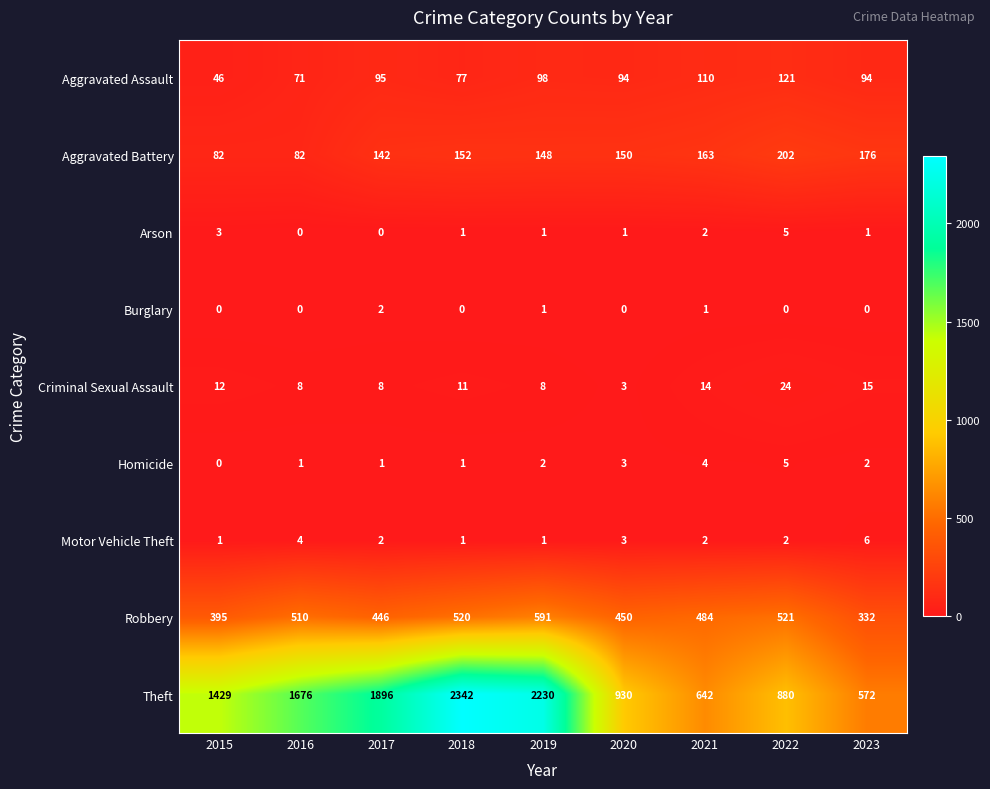

Which series has the largest total across all categories?

Theft